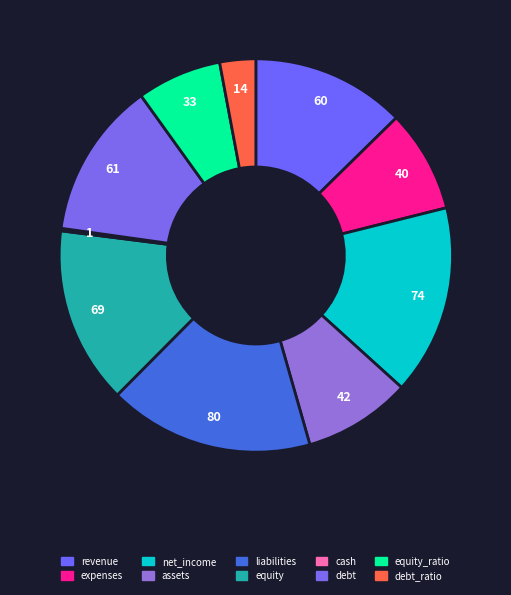

Between liabilities and cash, which is larger?

liabilities